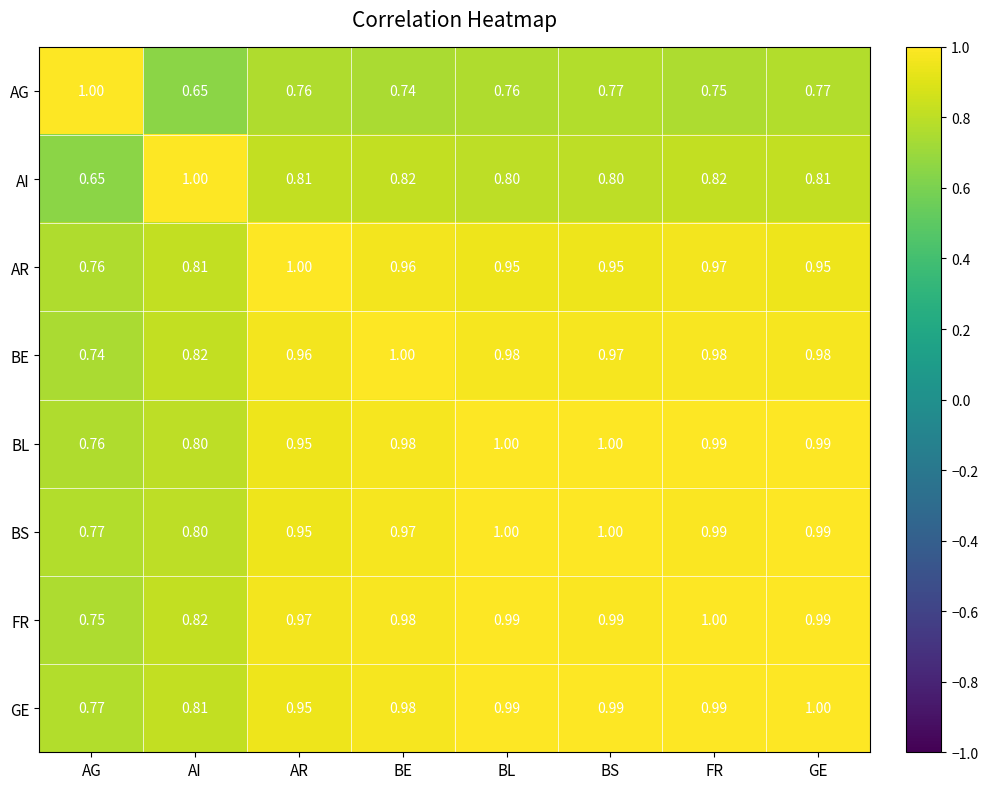

At which label is BS closest to 0?

AG